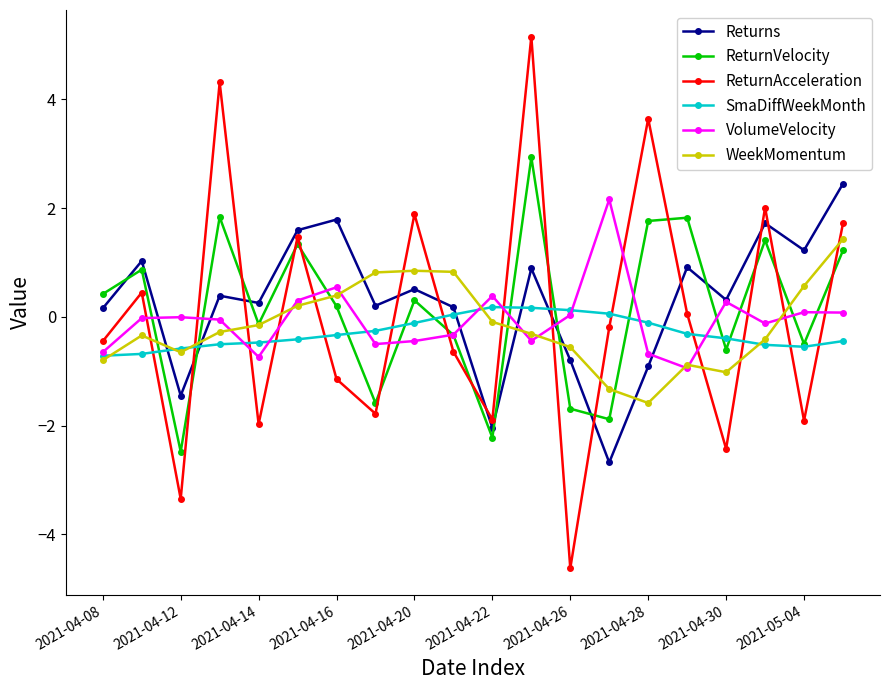

Which series has the largest range (max minus min)?

ReturnAcceleration